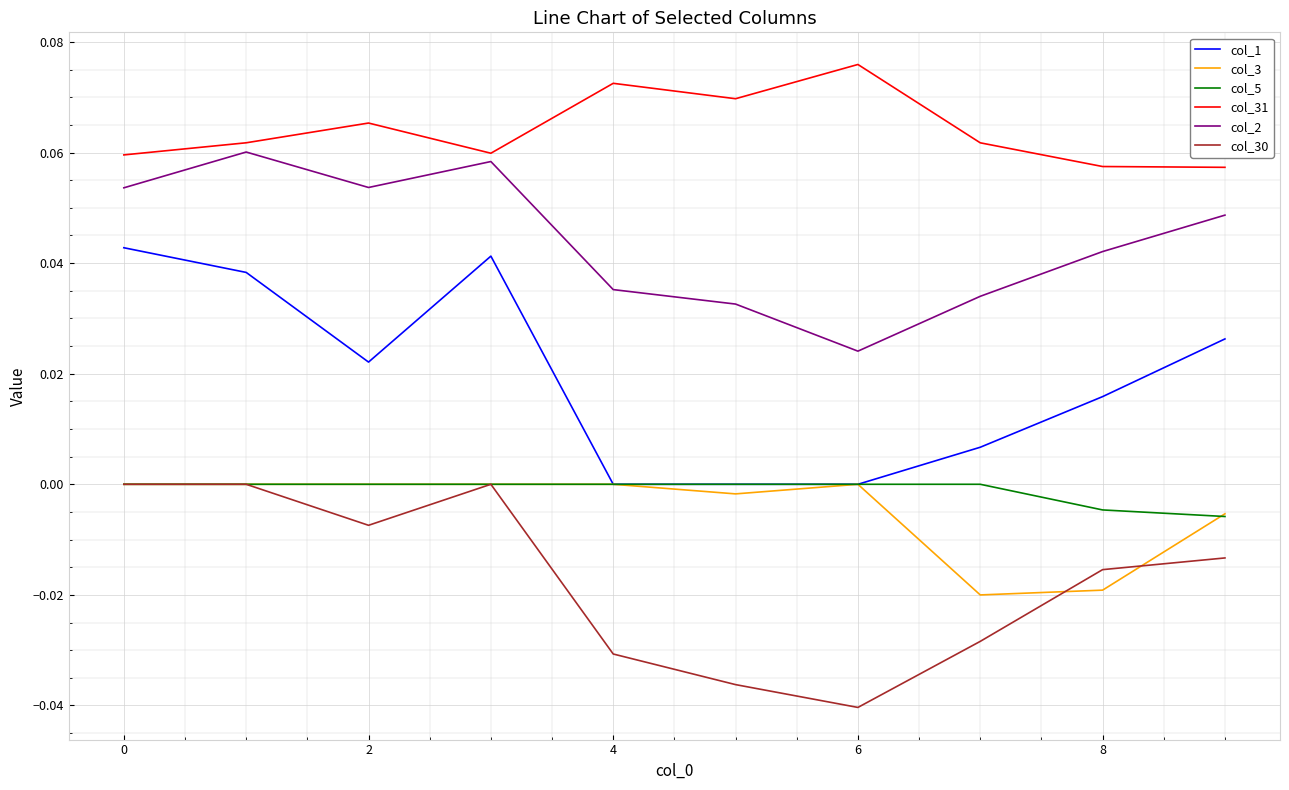

True or false: col_2 and col_30 cross at least once.

False